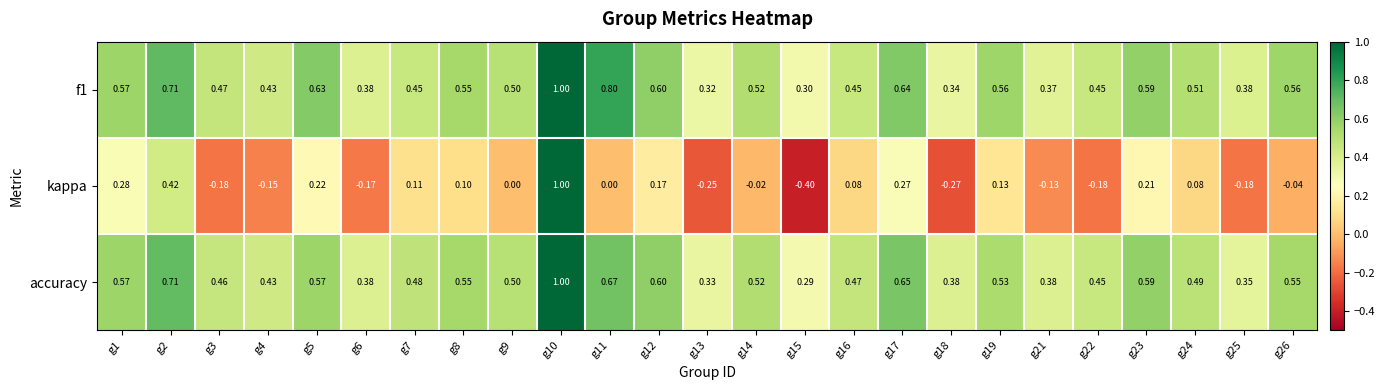

What is the smallest value displayed?

-0.4